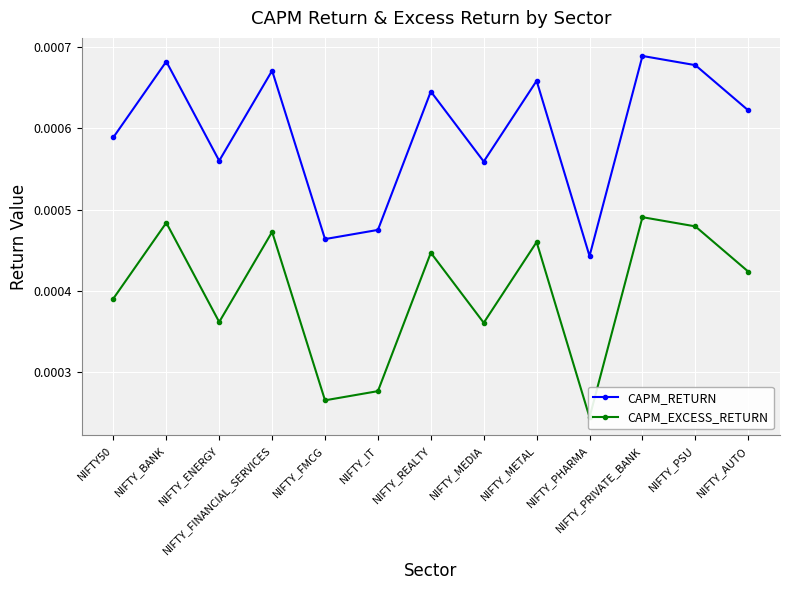

Does the chart display data point markers on the line(s)?

Yes